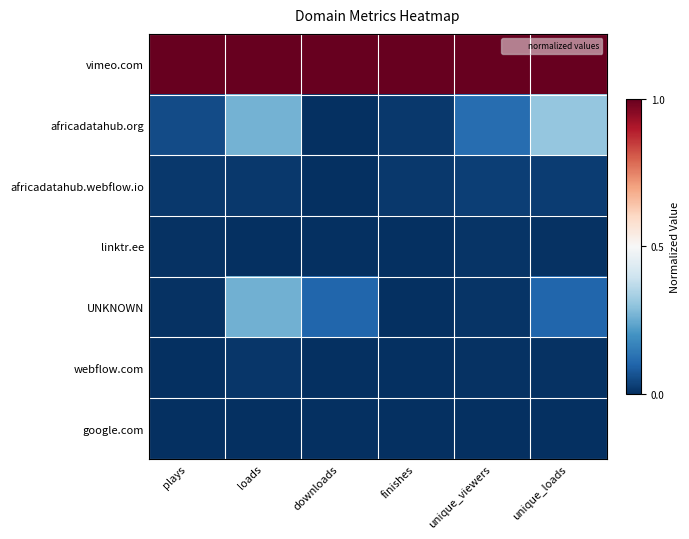

Which series has the largest range (max minus min)?

africadatahub.org